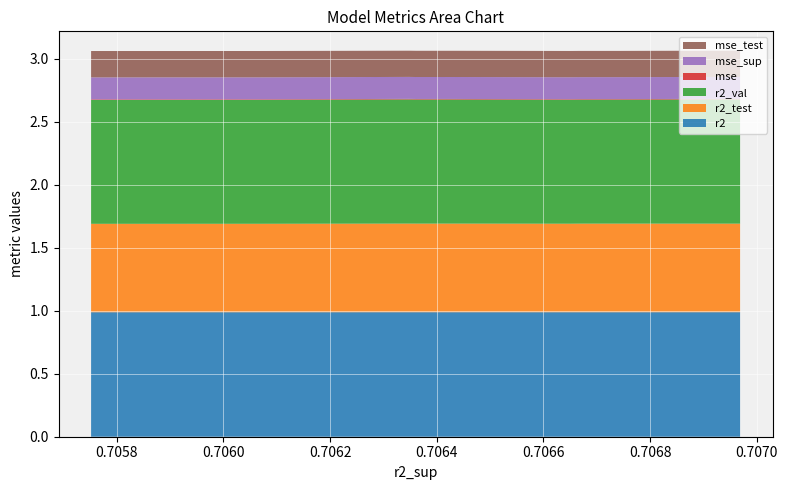

Reading left to right, list all the values displayed in this chart.

r2: 1.0	1.0	1.0	1.0	1.0	1.0	1.0	1.0	1.0	1.0
r2_test: 0.7	0.7	0.7	0.7	0.7	0.7	0.7	0.7	0.7	0.7
r2_val: 1.0	1.0	1.0	1.0	1.0	1.0	1.0	1.0	1.0	1.0
mse: 0.0	0.0	0.0	0.0	0.0	0.0	0.0	0.0	0.0	0.0
mse_sup: 0.2	0.2	0.2	0.2	0.2	0.2	0.2	0.2	0.2	0.2
mse_test: 0.2	0.2	0.2	0.2	0.2	0.2	0.2	0.2	0.2	0.2